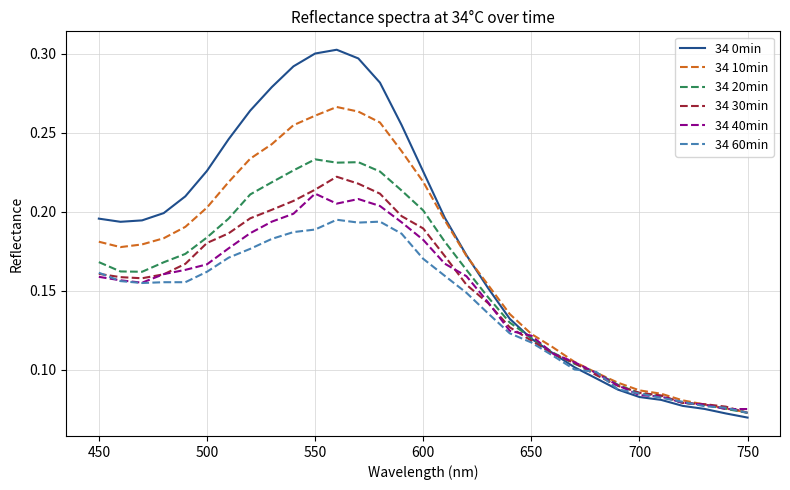

Count the 34 0min values in the range 0 to 1.

31